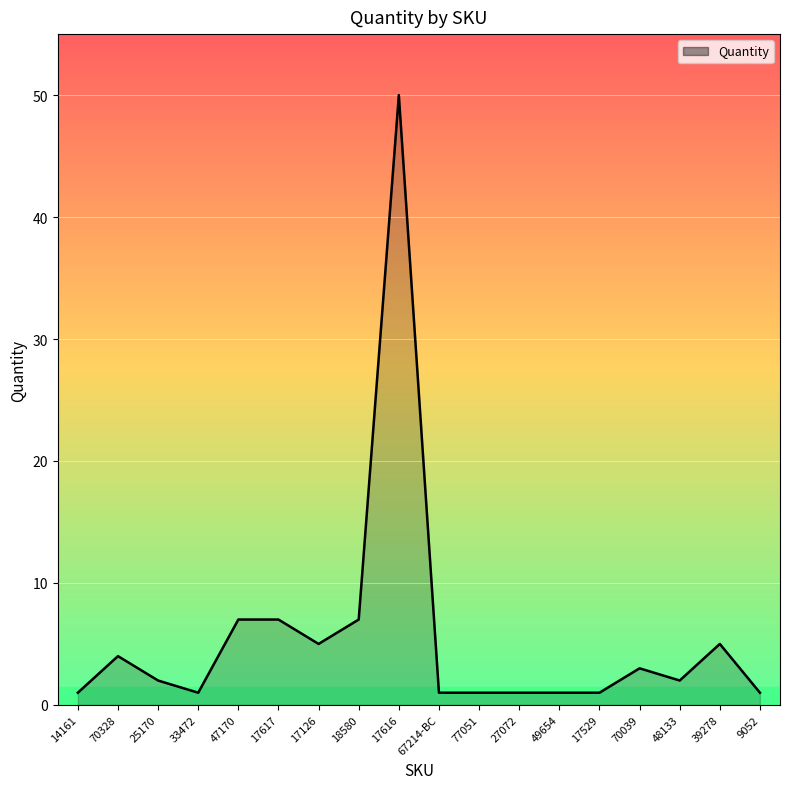

The value at 70328 is 4. True or false?

True